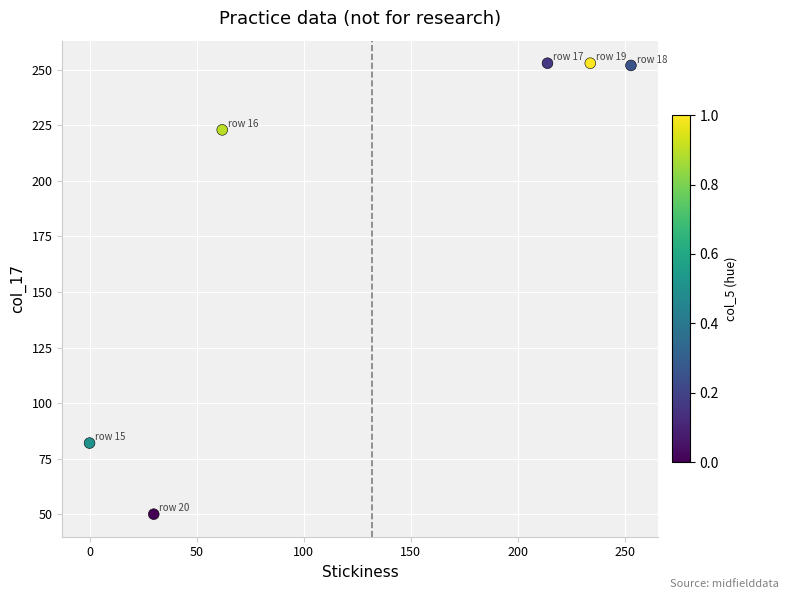

What is the range of X values (max minus min)?

253